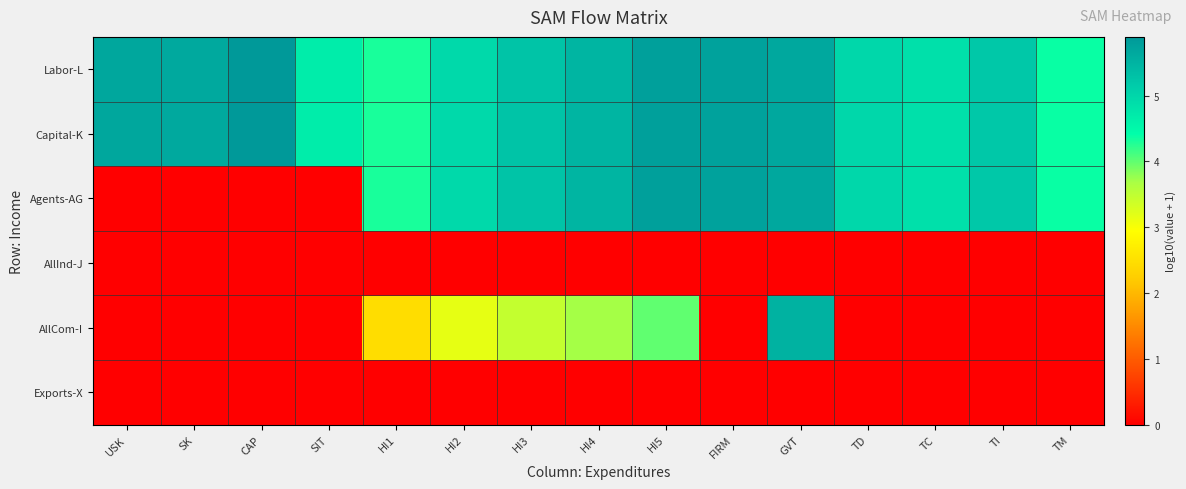

List the series in order of their peak value, lowest first.

AllInd-J, Exports-X, AllCom-I, Agents-AG, Labor-L, Capital-K